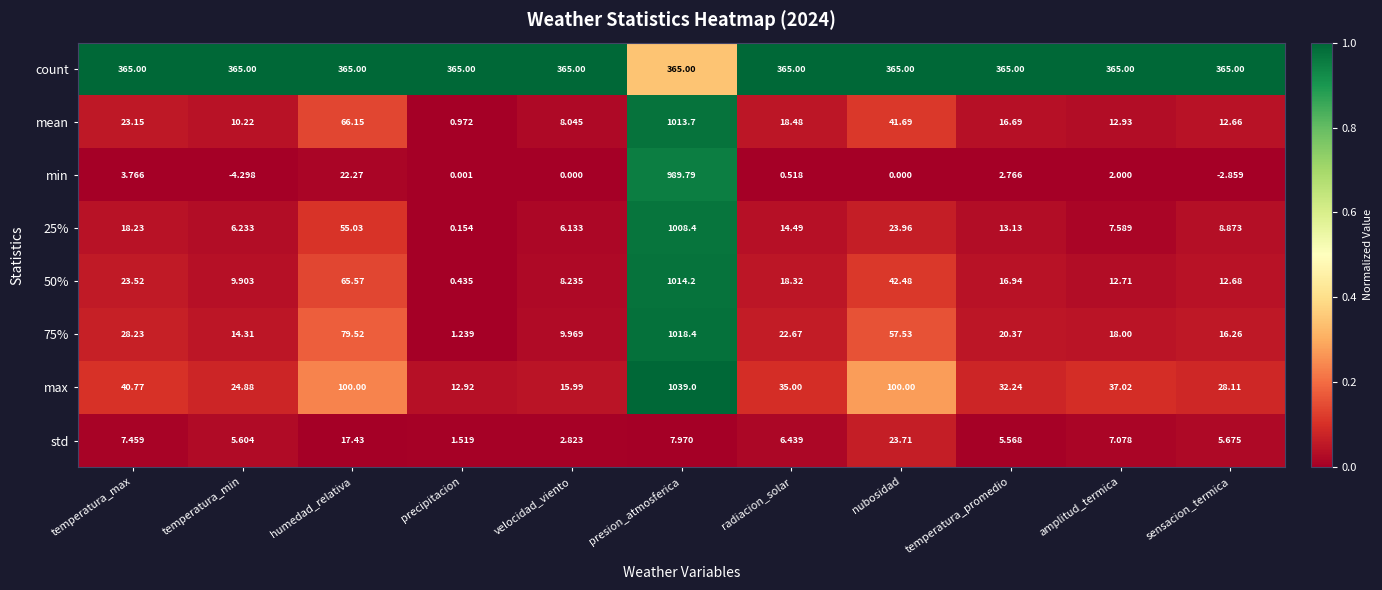

What is the maximum value shown in the chart?

1039.0